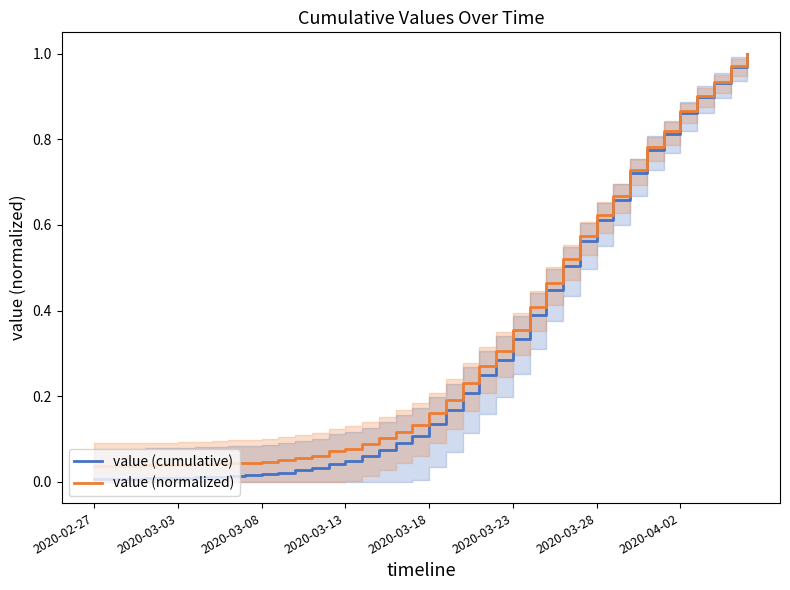

What is the sum of all value (normalized) values?

13.0